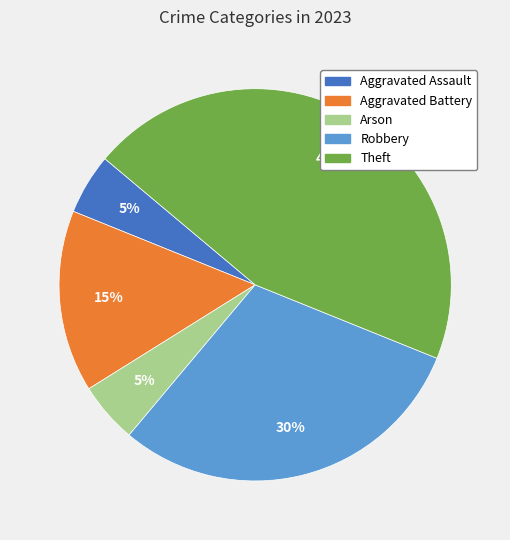

To the nearest percent, what portion does Aggravated Battery represent?

15%